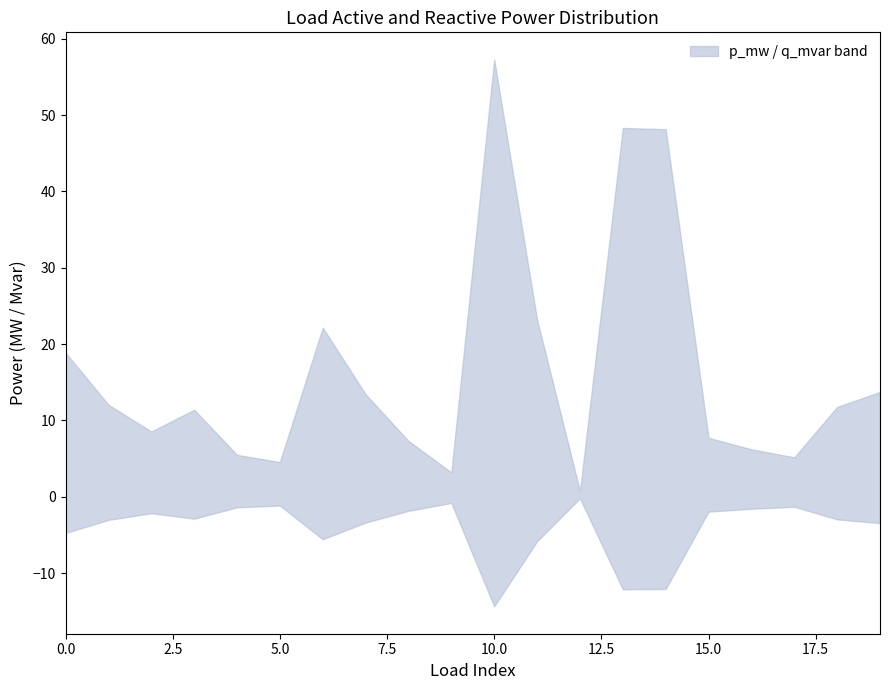

True or false: p_mw has a value of 0.0 at 18.

False